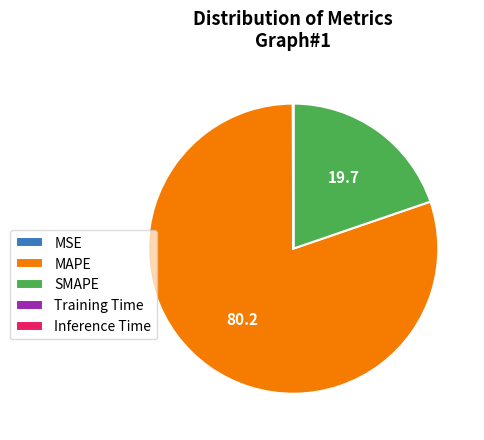

Which category accounts for the majority?

MAPE